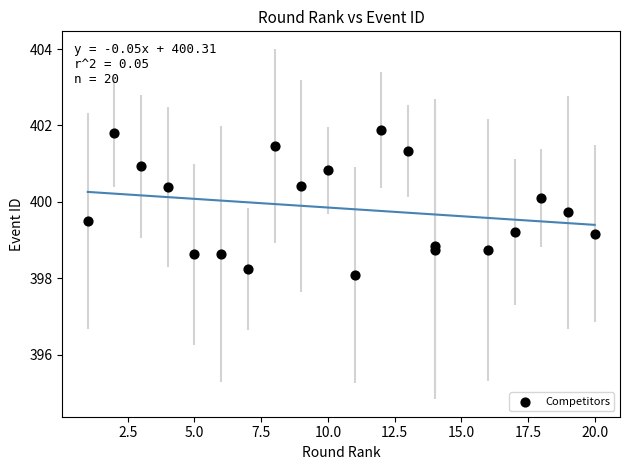

What is the range of X values (max minus min)?

19.0